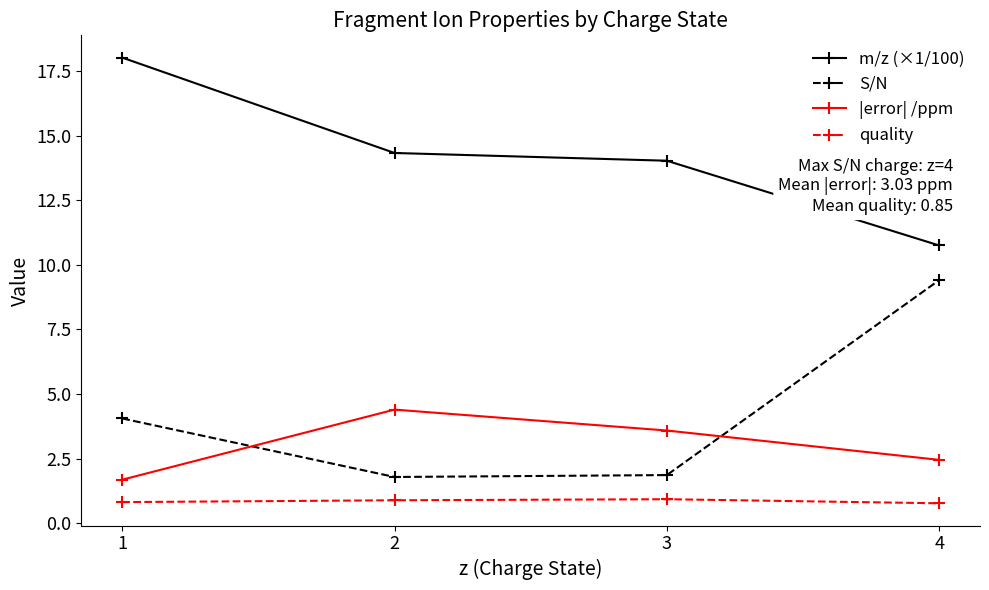

Is it true that |error| /ppm equals 2.5 at 4?

True